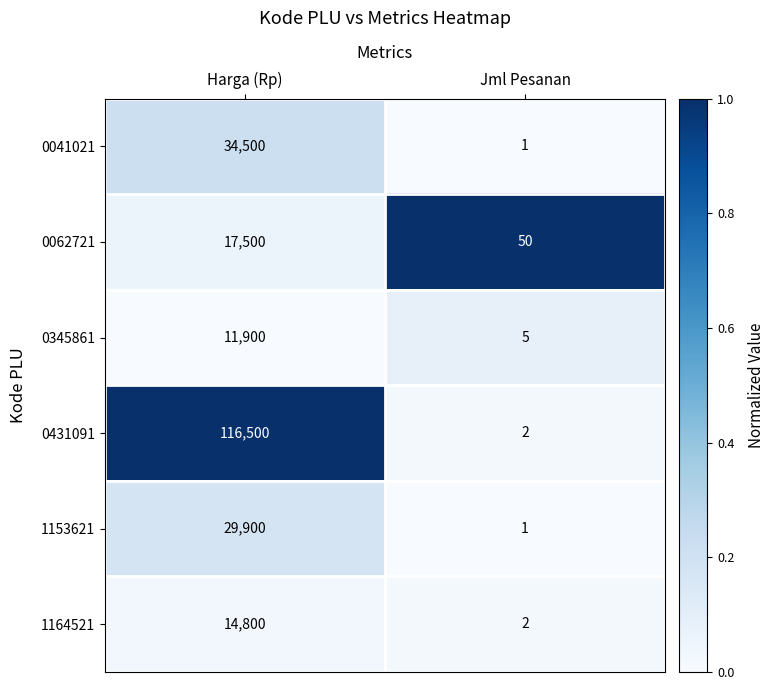

What is the sum of the 1153621 values at Jml Pesanan and Harga (Rp)?

29901